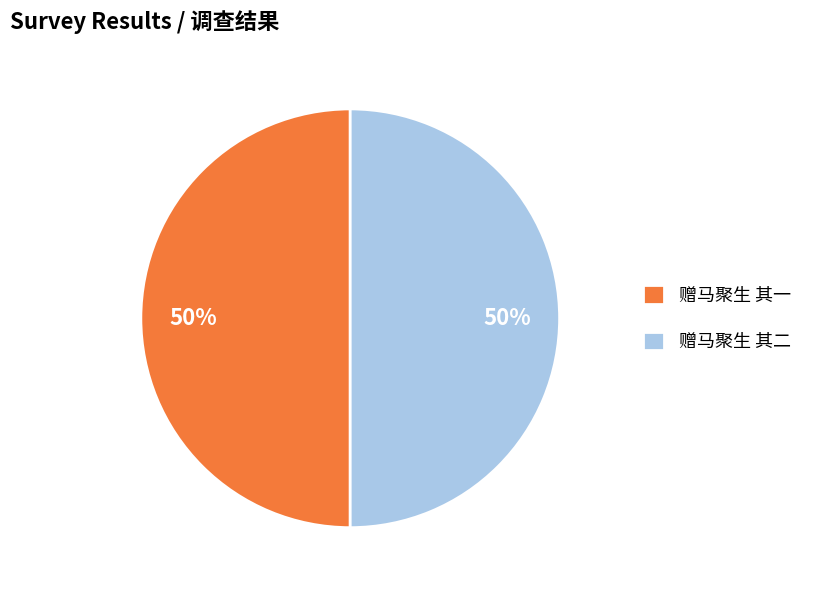

How many slices are in this pie chart?

2